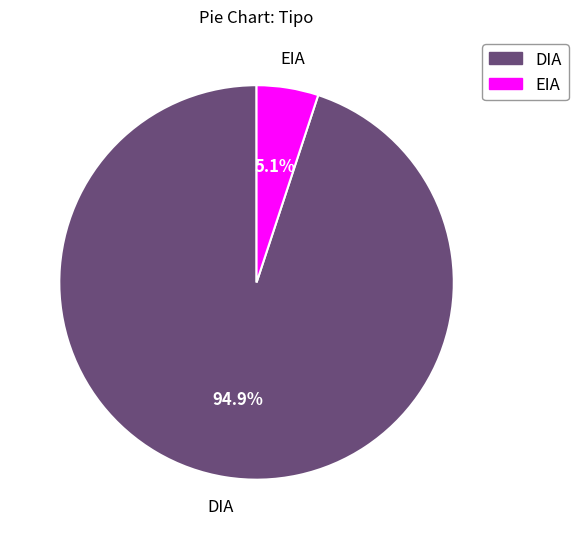

Which slice is the smallest?

EIA